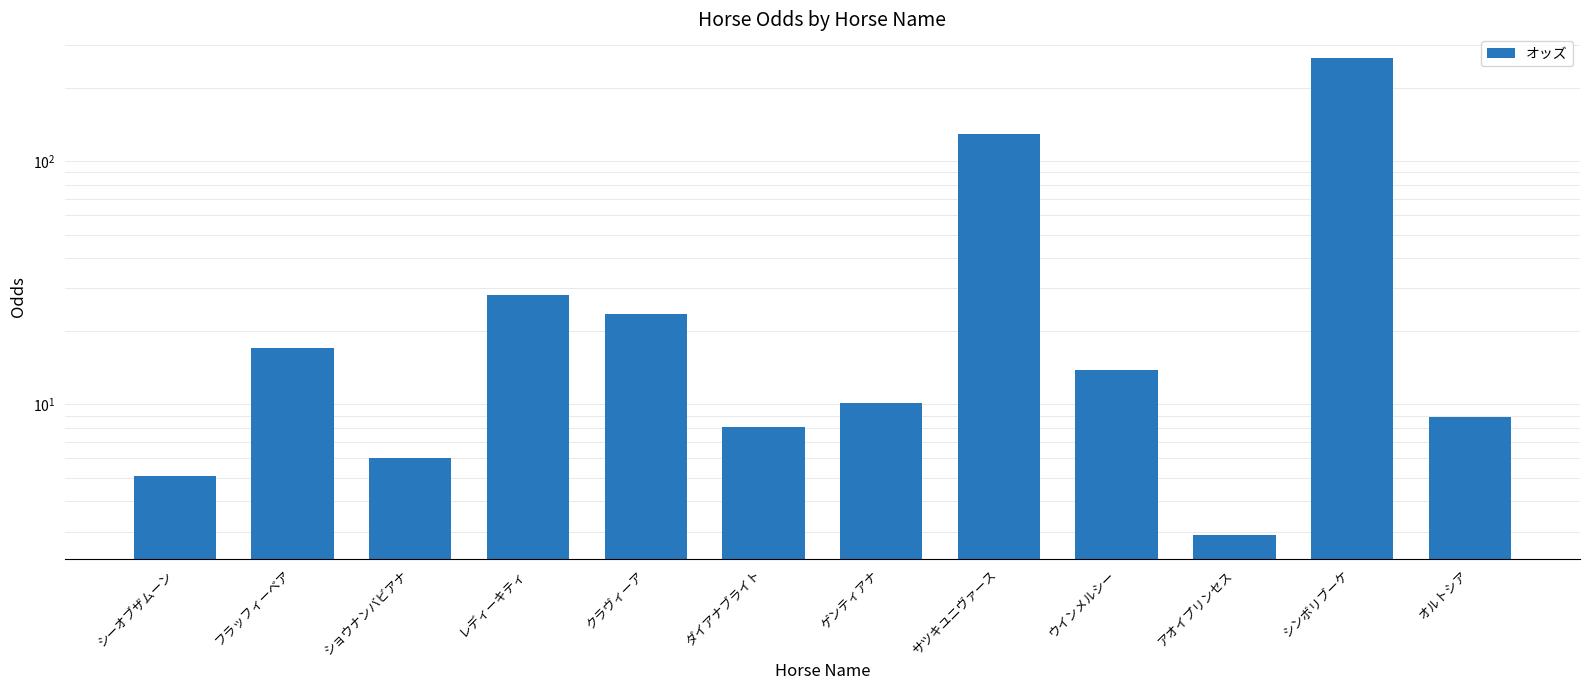

What is the label of the 7th bar from the left?

ゲンティアナ